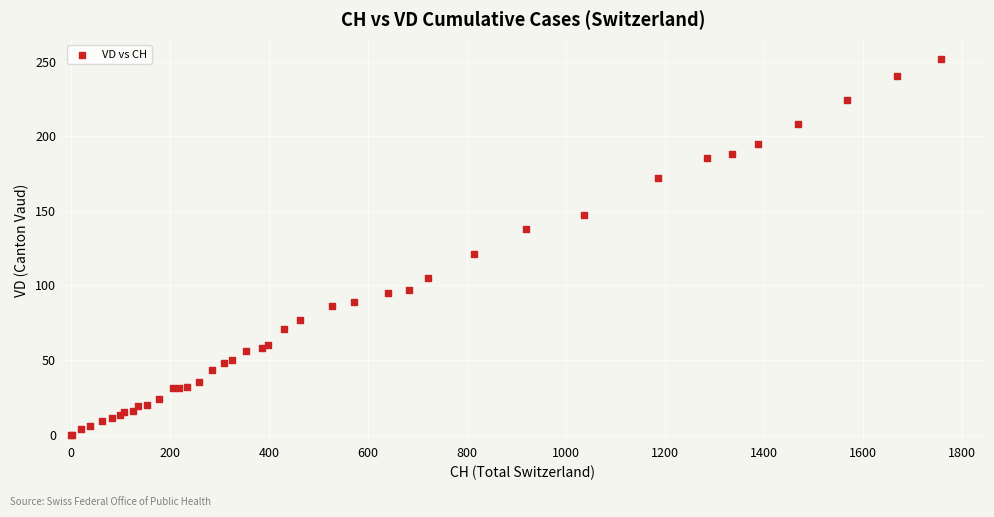

What Y value in the scatter plot is closest to 126?

121